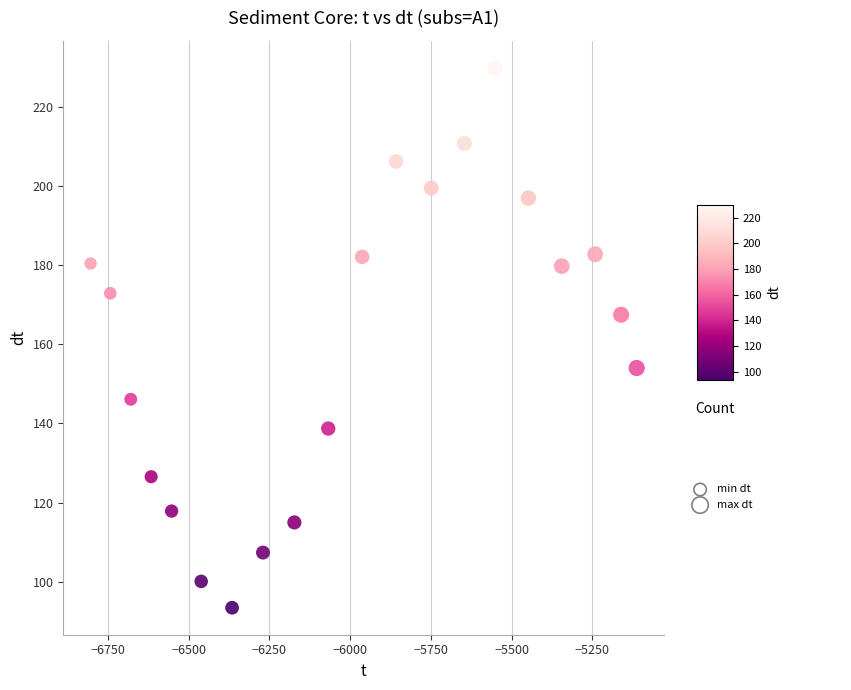

What is the range of Y values (max minus min)?

136.4